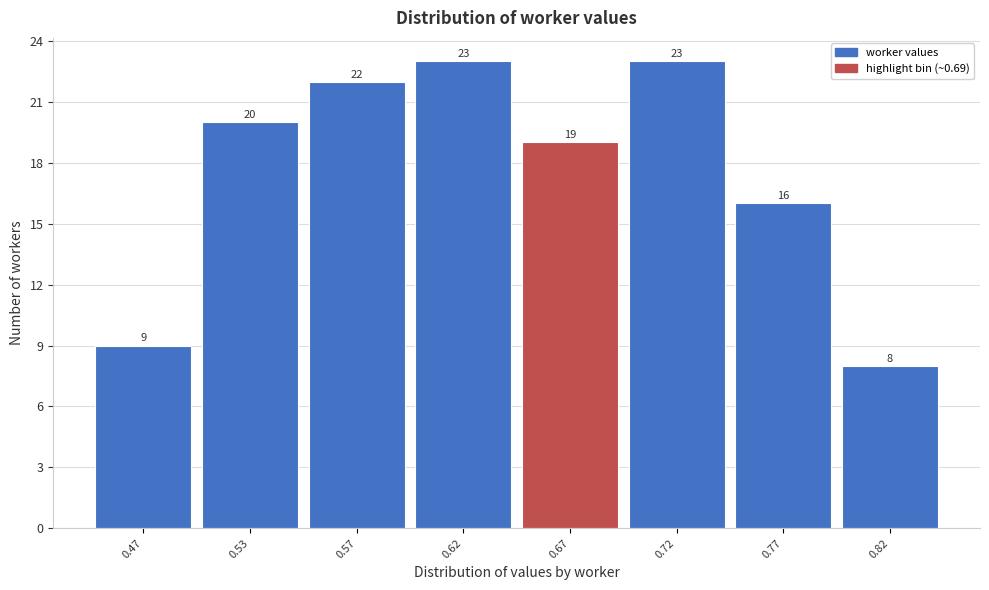

Reading left to right, extract all data points from this chart.

0.47=9	0.53=20	0.57=22	0.62=23	0.67=19	0.72=23	0.77=16	0.82=8